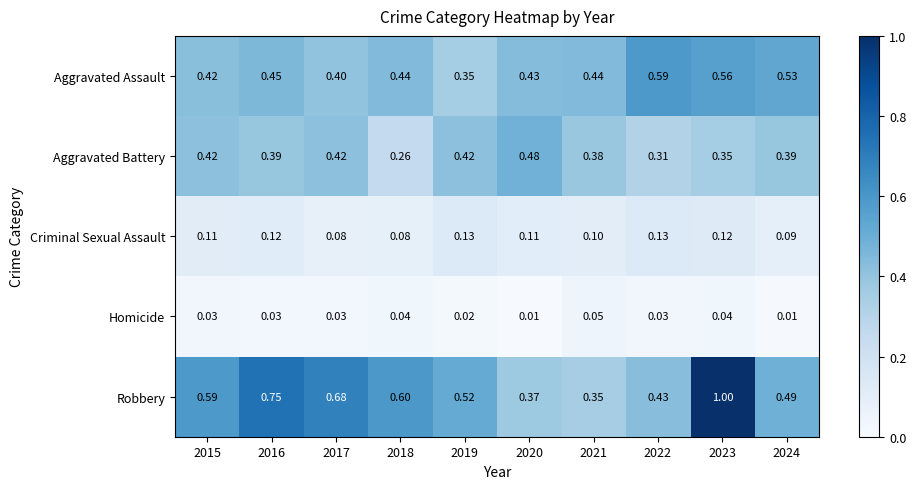

Which series has the largest range (max minus min)?

Robbery